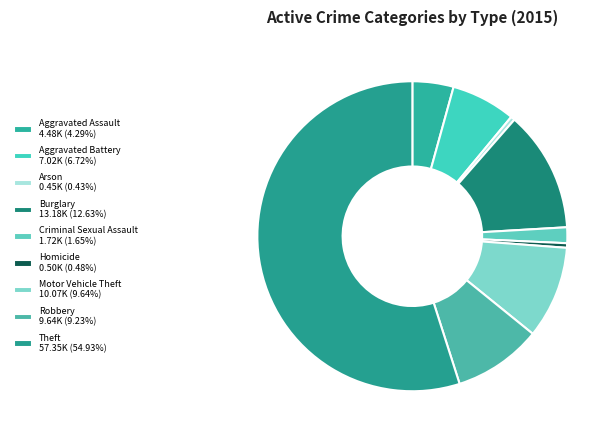

What percentage is the Aggravated Assault slice, to the nearest percent?

4%